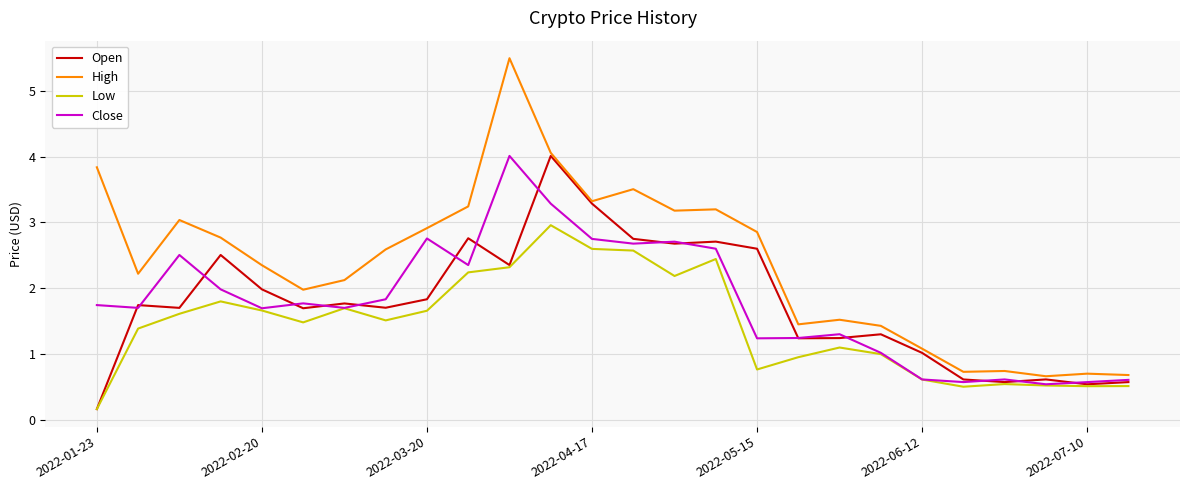

What is the highest value of the High series?

5.5